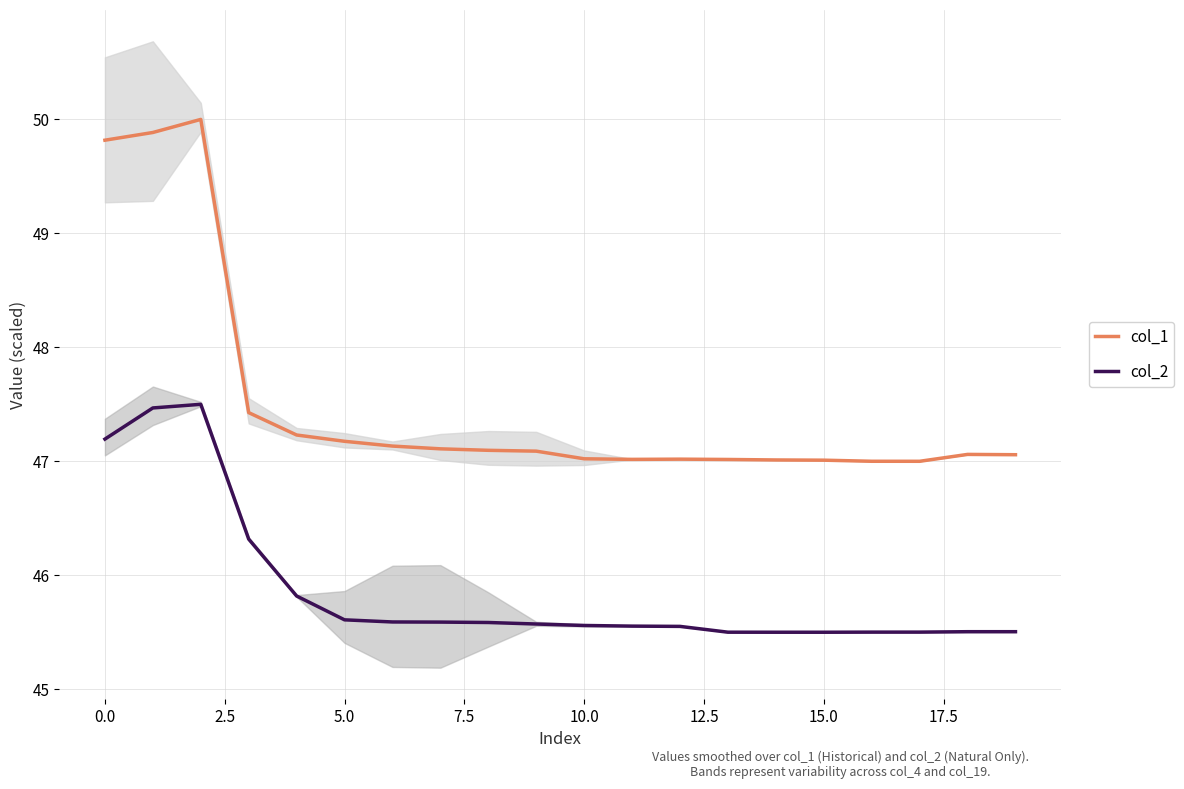

The value of col_1 at 15.0 is 32.5. True or false?

False